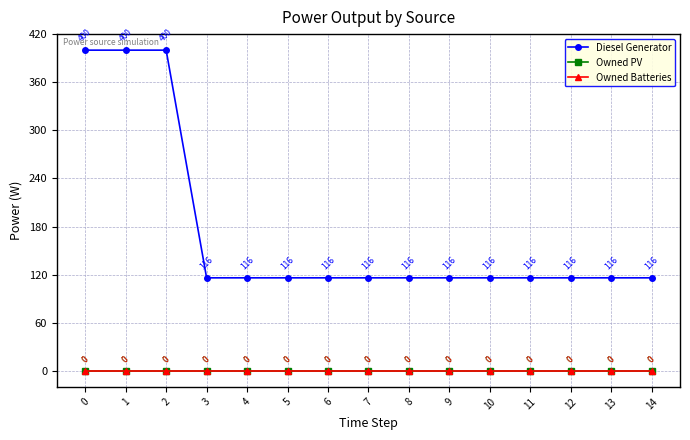

Is this an area chart (filled region under the line)?

No